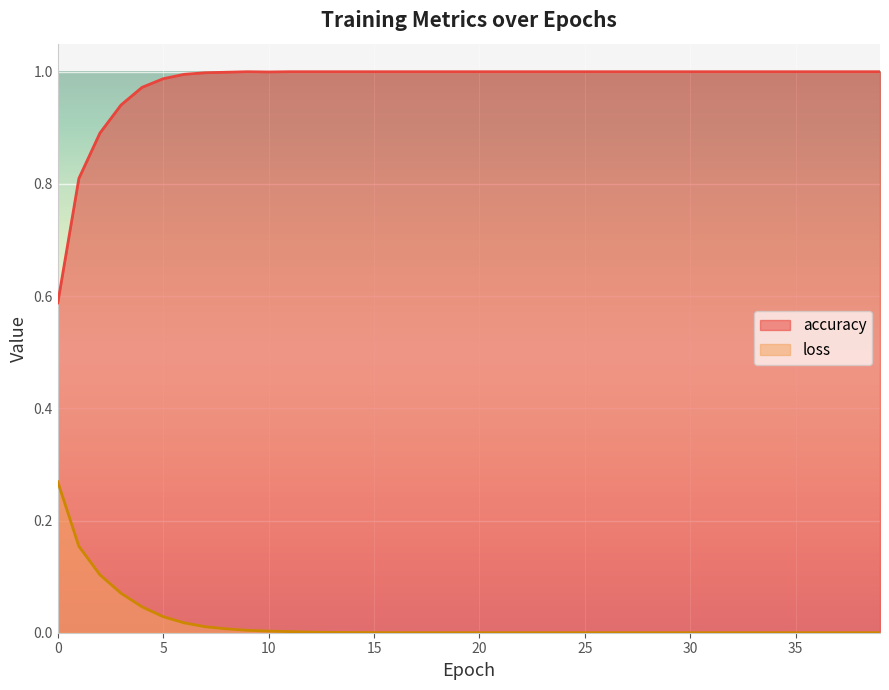

Rank the series by their average value, from lowest to highest.

loss, accuracy